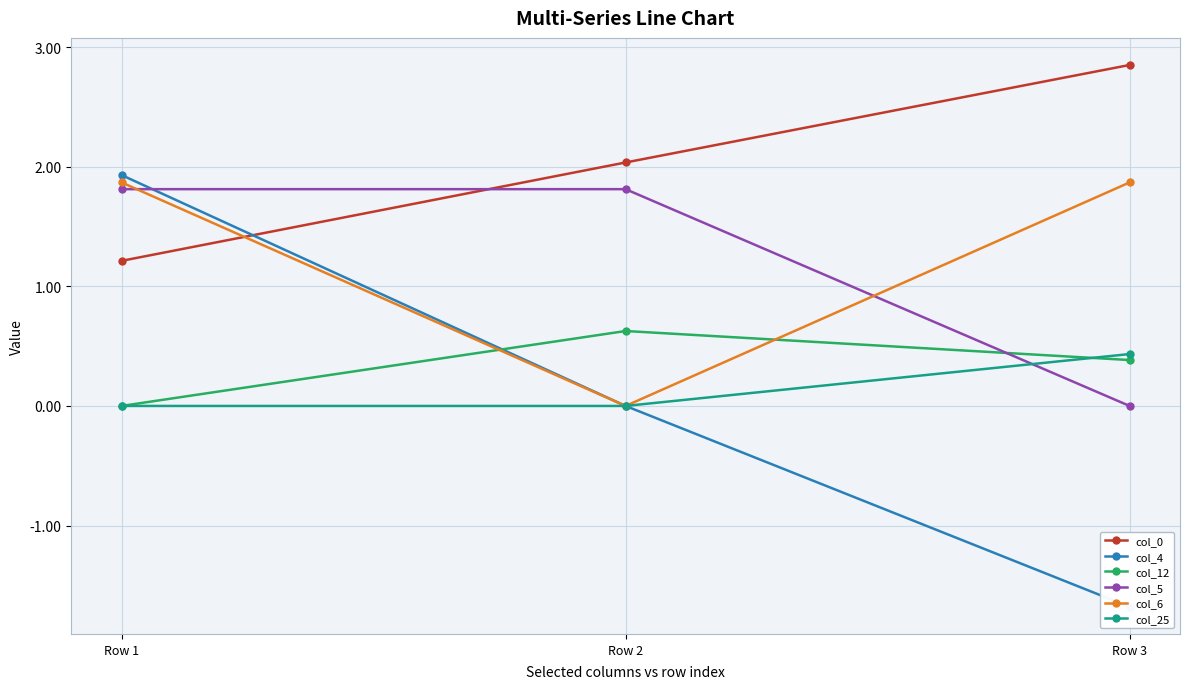

At which category is the sum across all series the highest?

Row 1